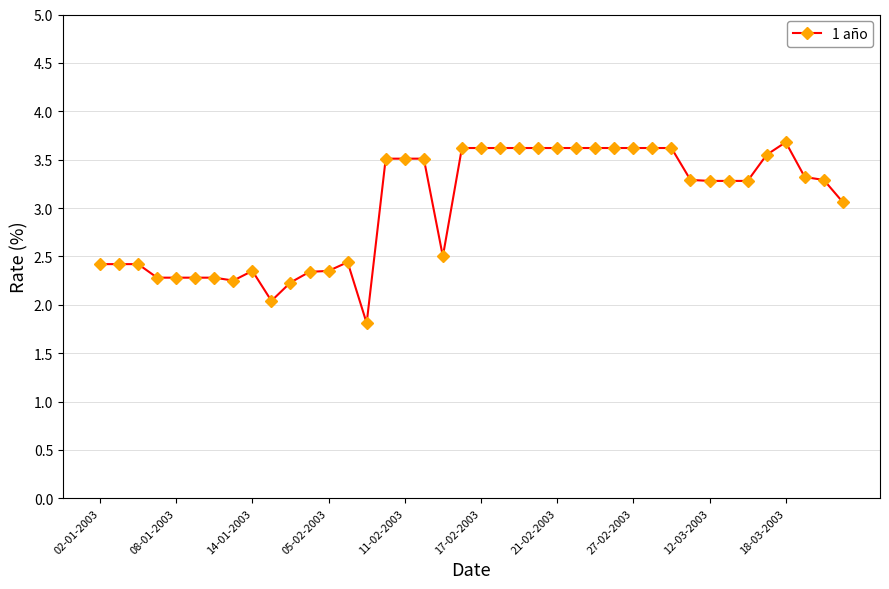

True or false: the data has more than 1 interior local peaks.

True